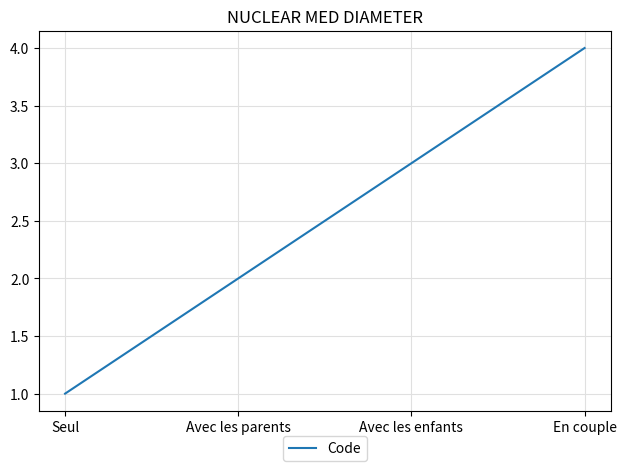

Between En couple and Avec les enfants, which is larger?

En couple